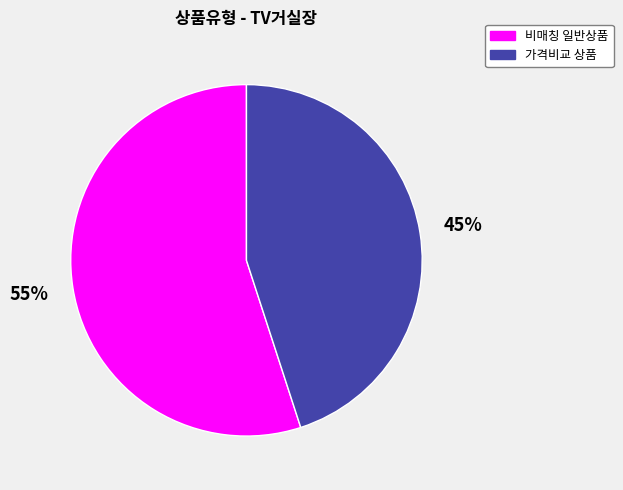

Does any single category account for the majority?

Yes